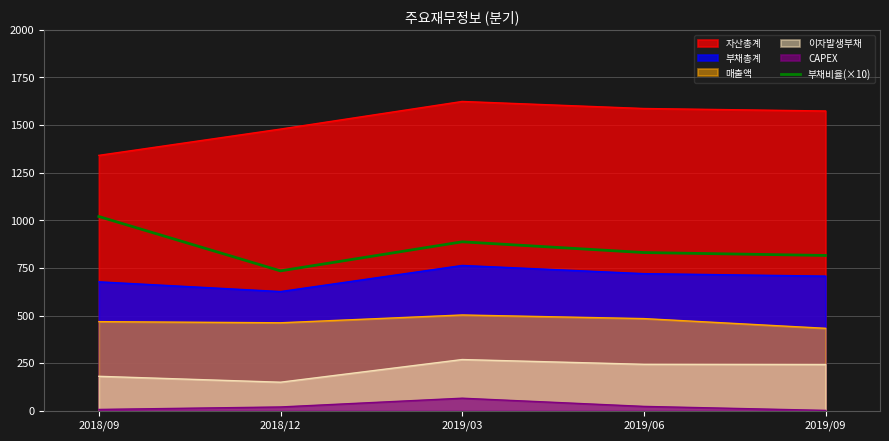

How many series are shown in this chart?

6